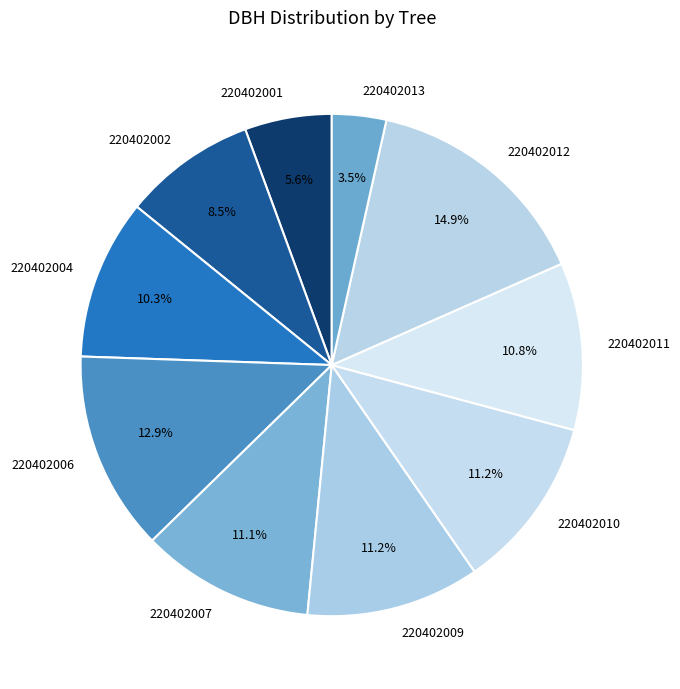

Is it true that 220402007 is 11% of the pie?

True